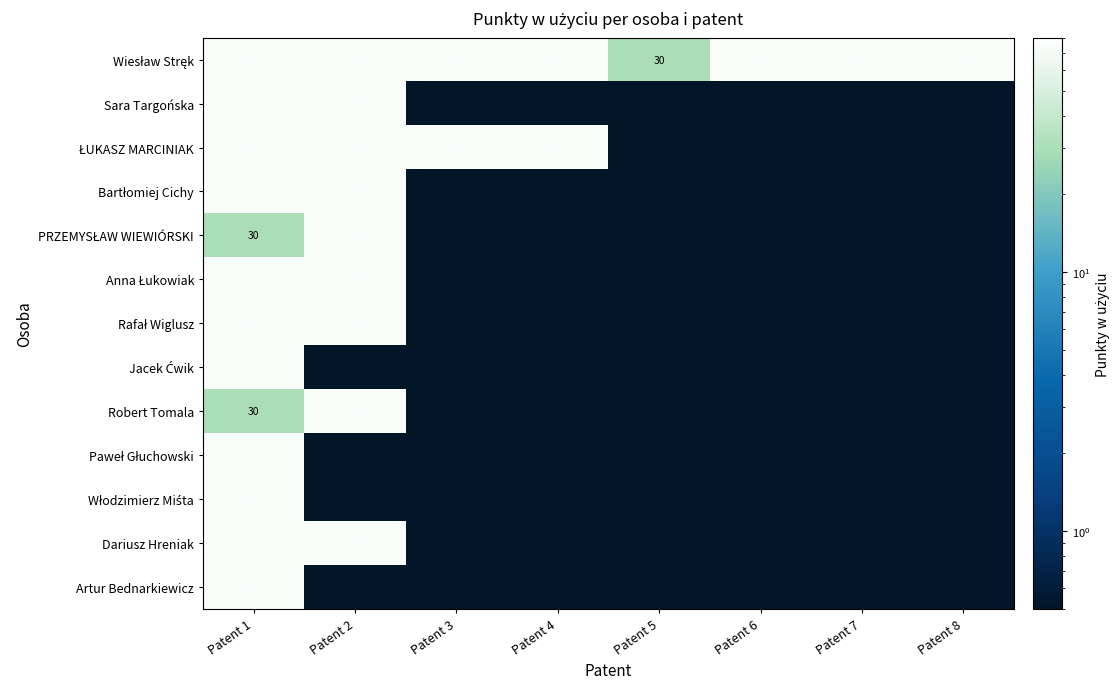

List the labels in order of Bartłomiej Cichy value, smallest first.

Patent 3, Patent 4, Patent 5, Patent 6, Patent 7, Patent 8, Patent 1, Patent 2